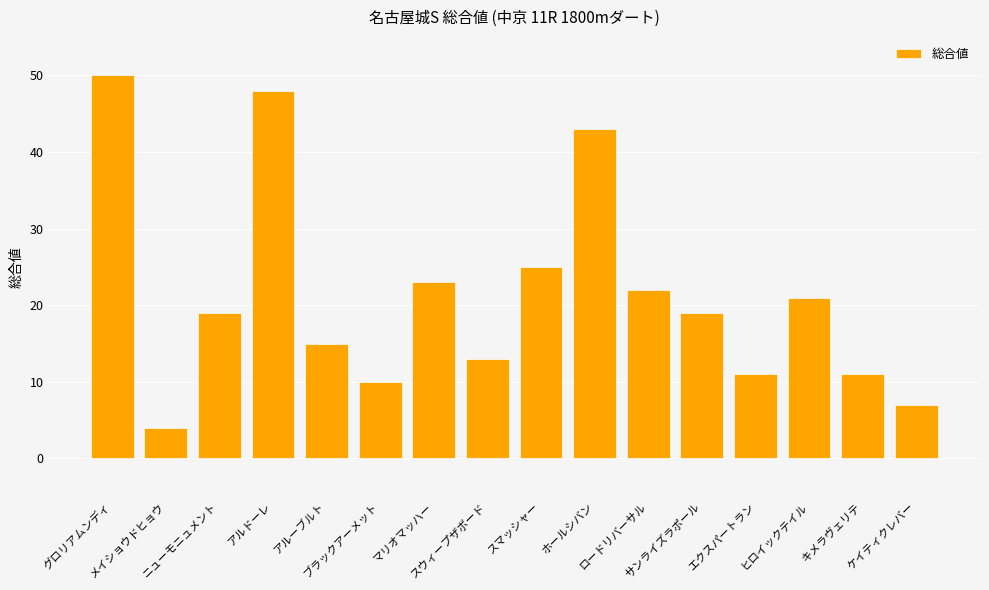

Are the bars grouped side by side (vs. stacked)?

No